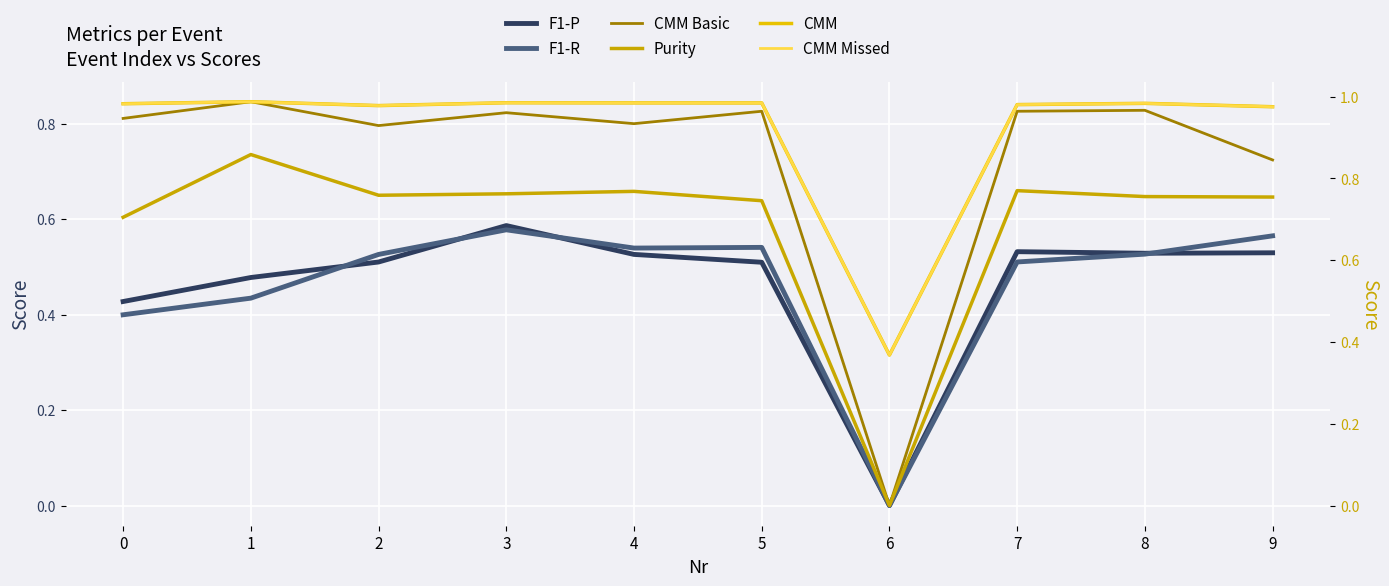

What is the minimum value for CMM?

0.4